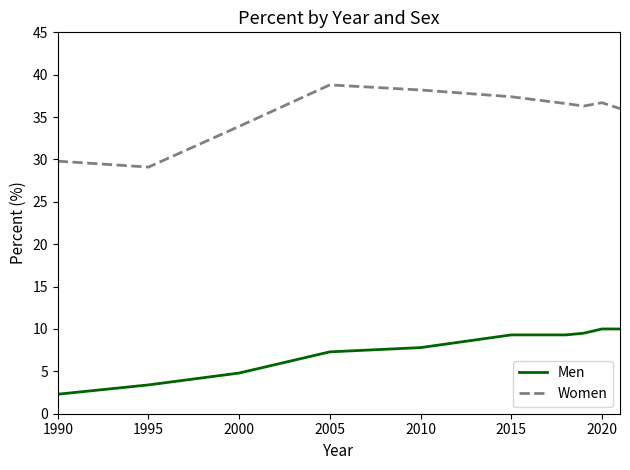

Which series has the largest total across all categories?

Women